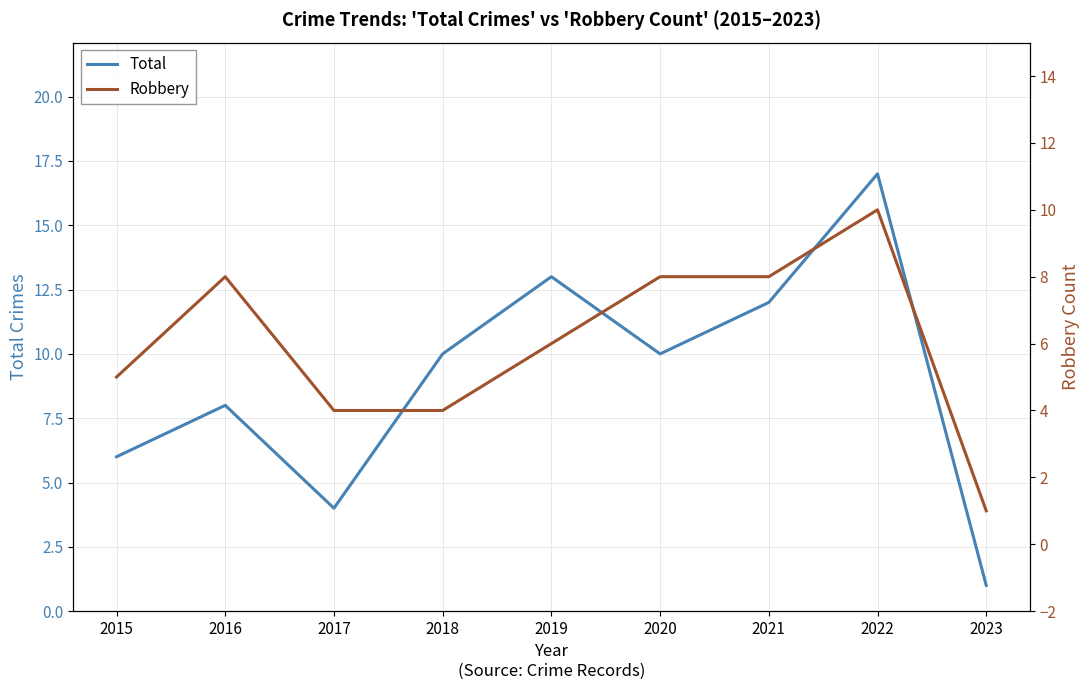

What is the value of the Total point at the 8th from the left?

17